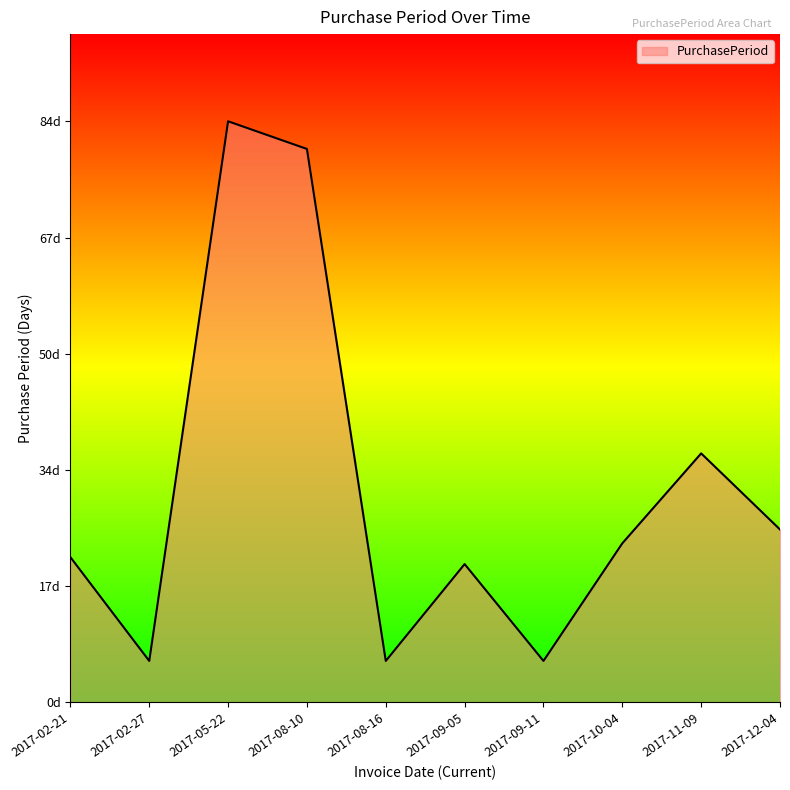

Does the chart display data point markers on the line(s)?

No